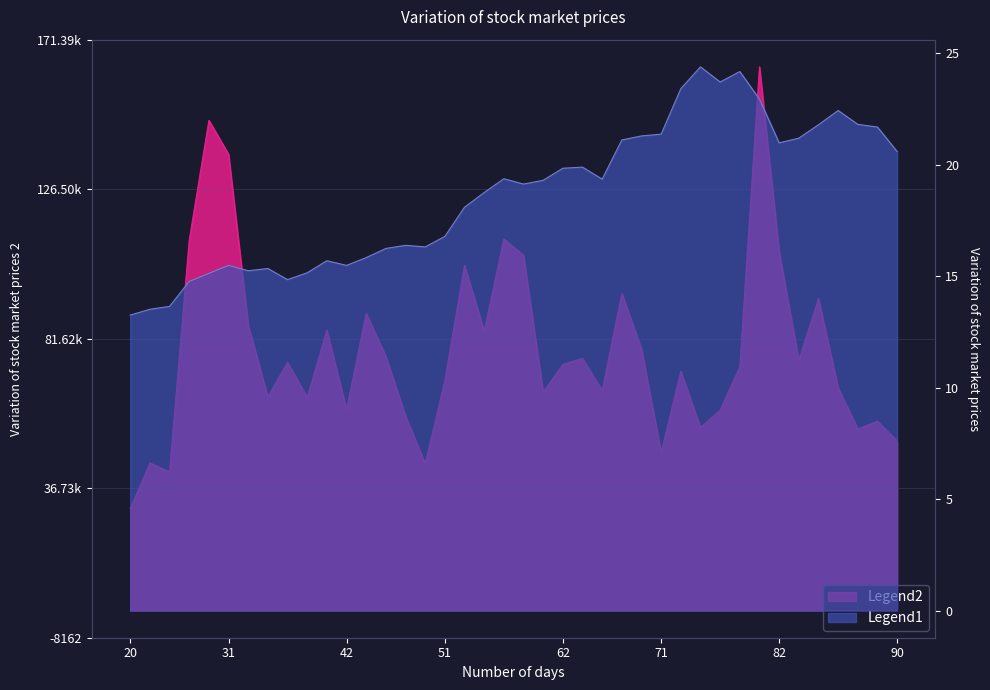

What is the label of the 38th point from the right?

2013-12-23